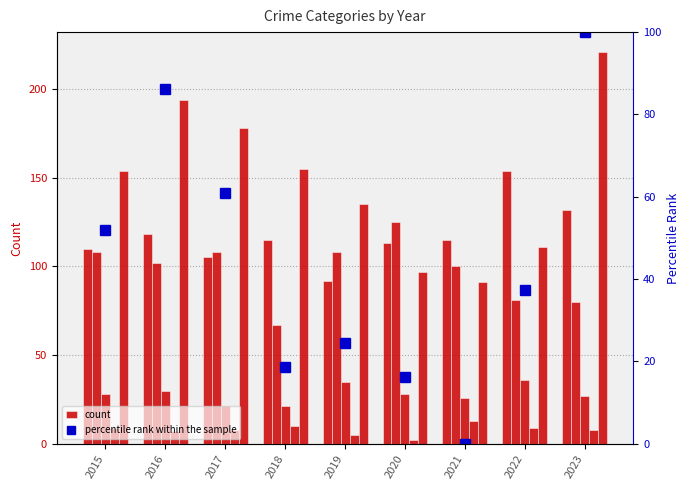

Read the Robbery value at 2020.

97.0